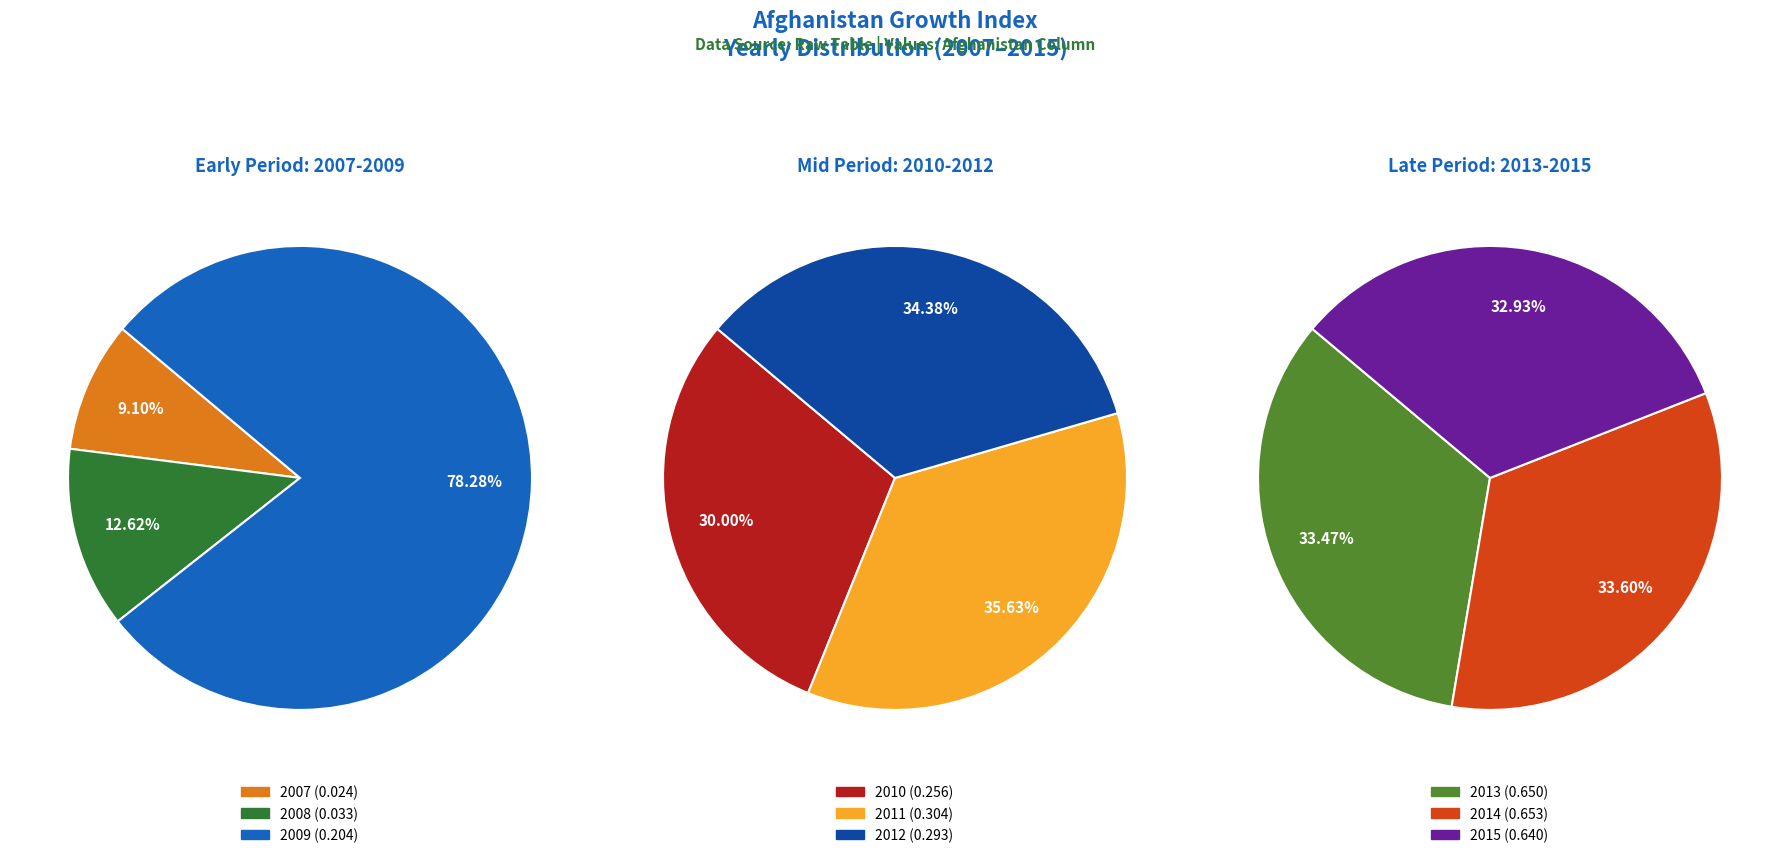

Between 2012 and 2014, which is larger?

2014